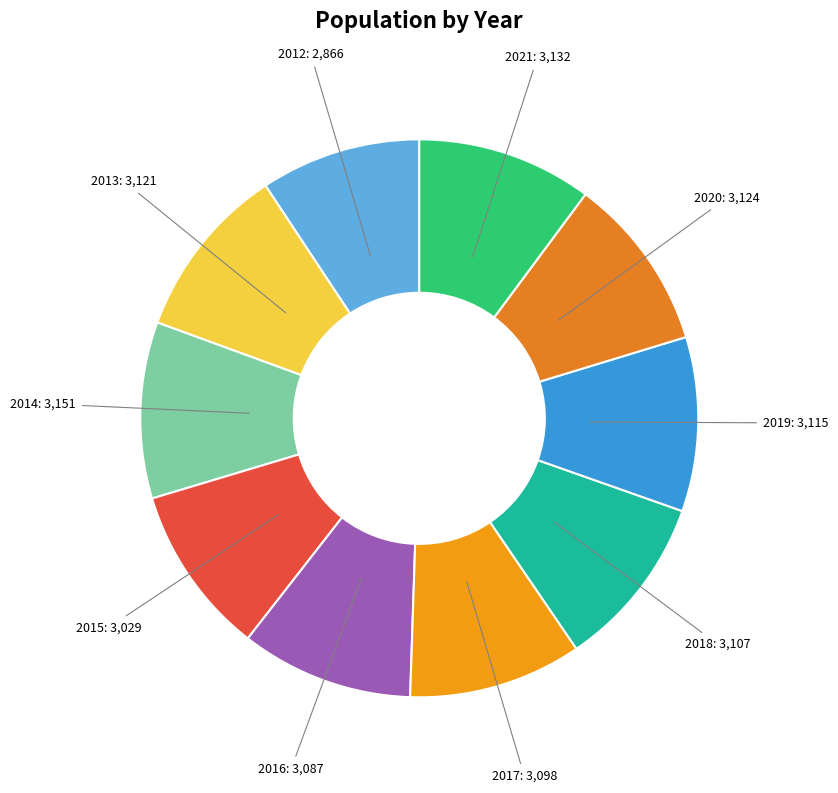

Combined, do 2012 and 2014 account for over 50%?

No